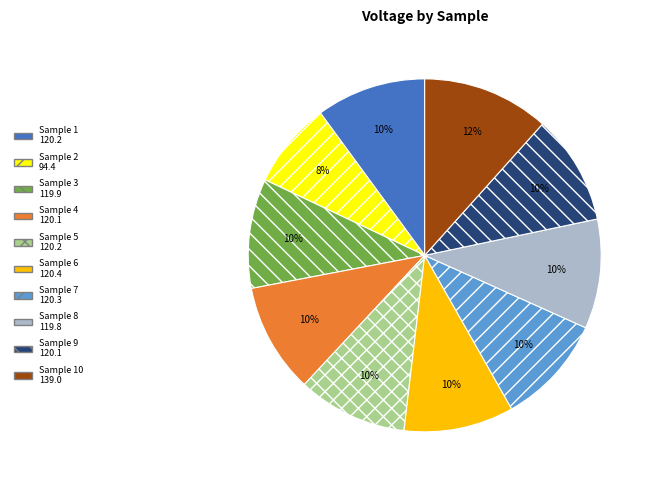

To the nearest percent, what is the average slice percentage?

10%